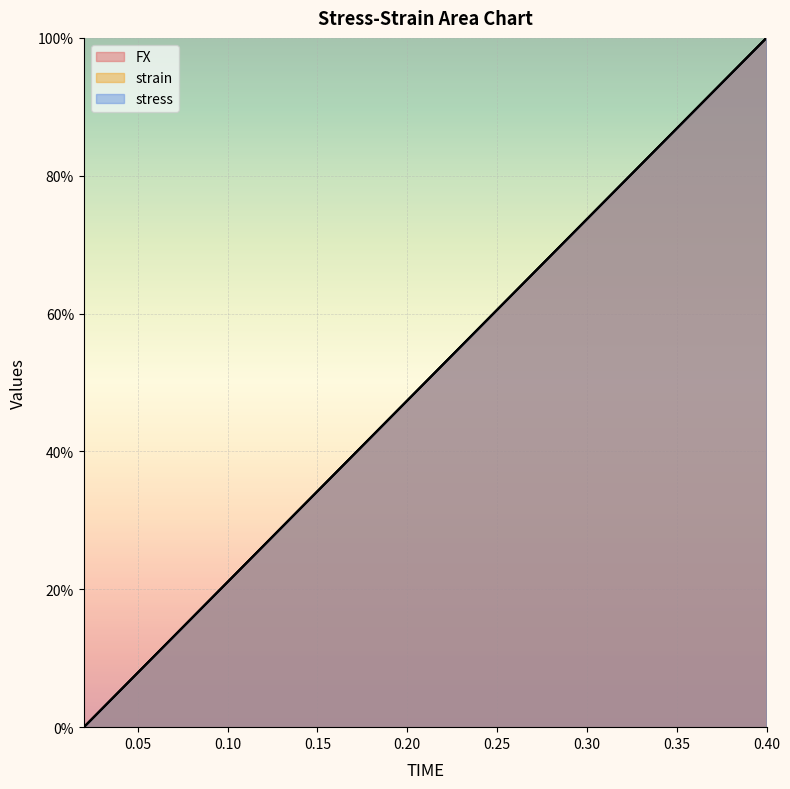

Reading right to left, list all the values displayed in this chart.

FX: 0.4=100.0	0.38=94.7	0.36=89.5	0.34=84.2	0.32=79.0	0.3=73.7	0.28=68.4	0.26=63.2	0.24=57.9	0.22=52.6	0.2=47.4	0.18=42.1	0.16=36.9	0.14=31.6	0.12=26.3	0.1=21.1	0.08=15.8	0.06=10.5	0.04=5.3	0.02=0.0
strain: 0.4=100.0	0.38=94.7	0.36=89.5	0.34=84.2	0.32=78.9	0.3=73.7	0.28=68.4	0.26=63.2	0.24=57.9	0.22=52.6	0.2=47.4	0.18=42.1	0.16=36.8	0.14=31.6	0.12=26.3	0.1=21.1	0.08=15.8	0.06=10.5	0.04=5.3	0.02=0.0
stress: 0.4=100.0	0.38=94.7	0.36=89.5	0.34=84.2	0.32=79.0	0.3=73.7	0.28=68.4	0.26=63.2	0.24=57.9	0.22=52.6	0.2=47.4	0.18=42.1	0.16=36.9	0.14=31.6	0.12=26.3	0.1=21.1	0.08=15.8	0.06=10.5	0.04=5.3	0.02=0.0